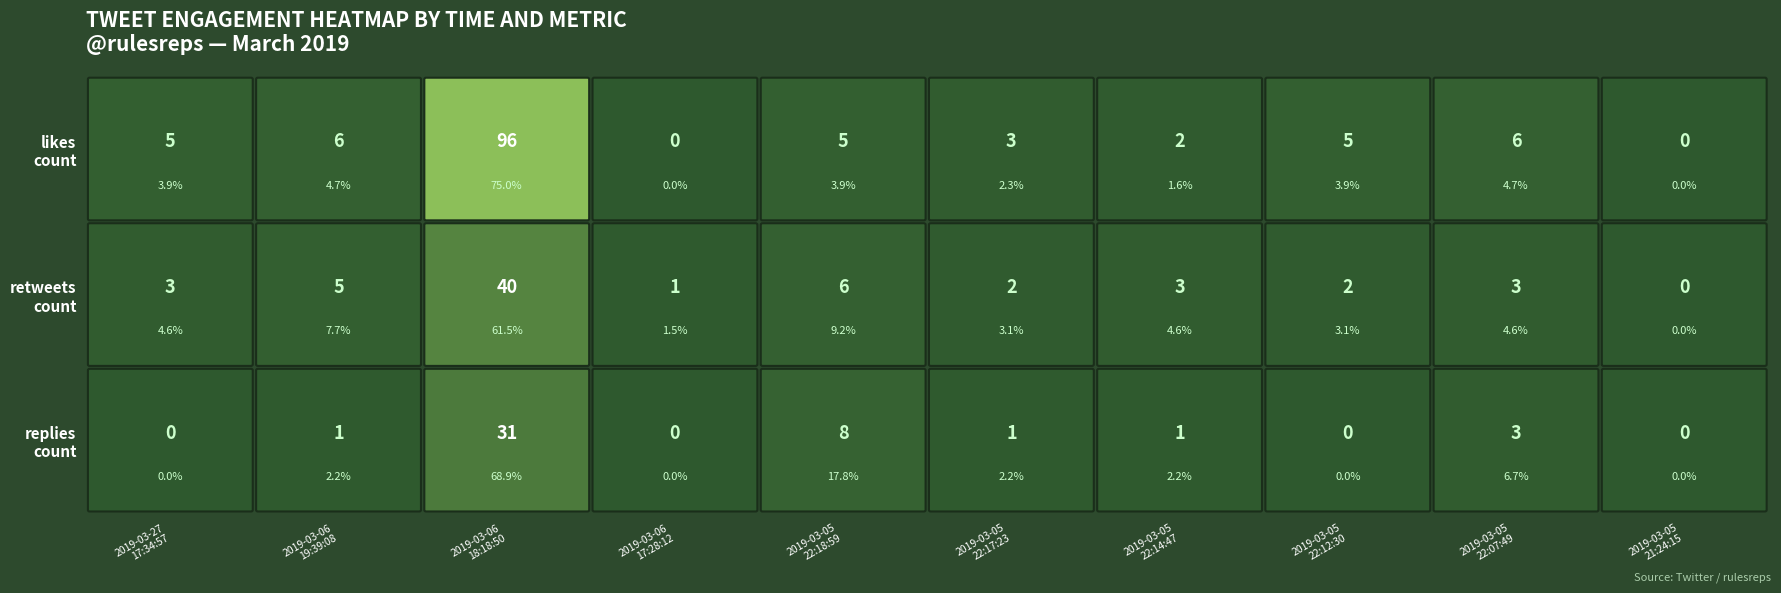

Reading left to right, what are all the values shown in this chart?

replies_count: 0	1	31	0	8	1	1	0	3	0
retweets_count: 3	5	40	1	6	2	3	2	3	0
likes_count: 5	6	96	0	5	3	2	5	6	0